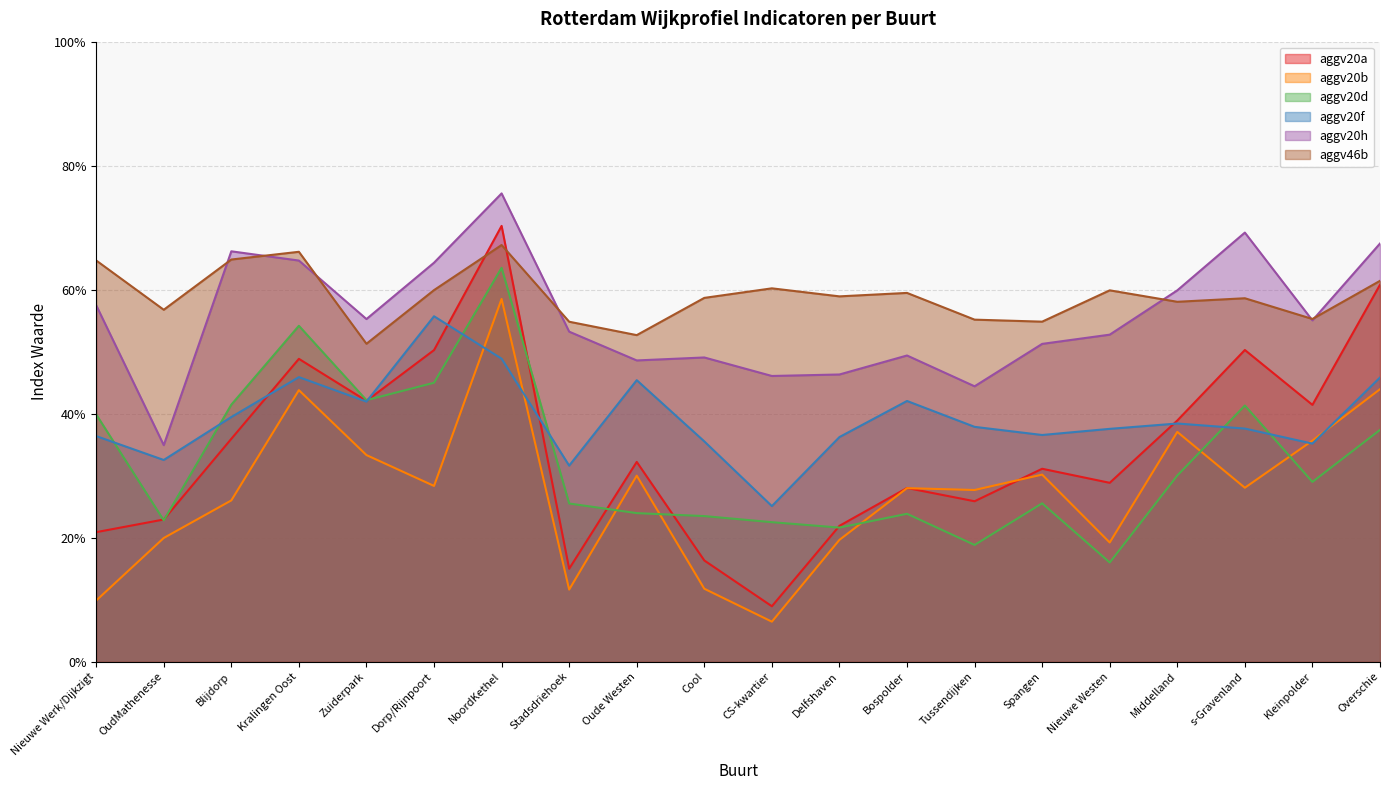

True or false: aggv46b and aggv20f cross at least once.

False